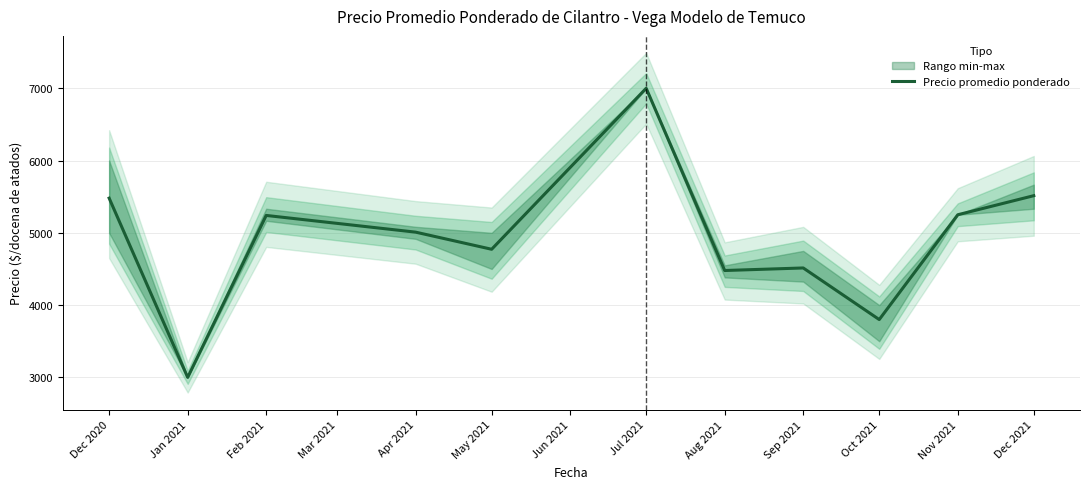

How many interior local valleys (lower than both neighbors) does the data have?

4